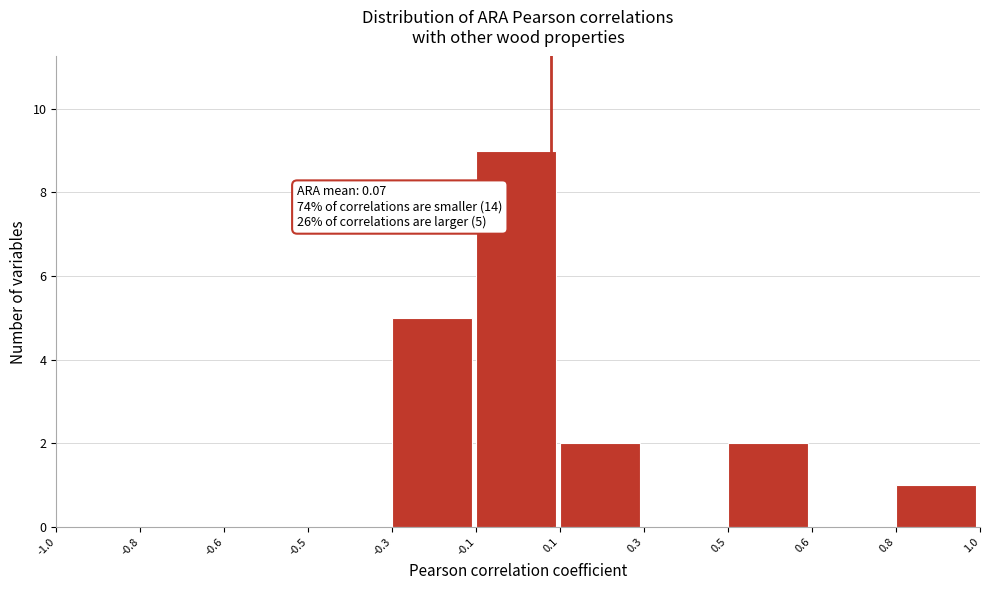

Reading left to right, list all the values displayed in this chart.

-1.0=0	-0.8=0	-0.6=0	-0.5=0	-0.3=5	-0.1=9	0.1=2	0.3=0	0.5=2	0.6=0	0.8=1